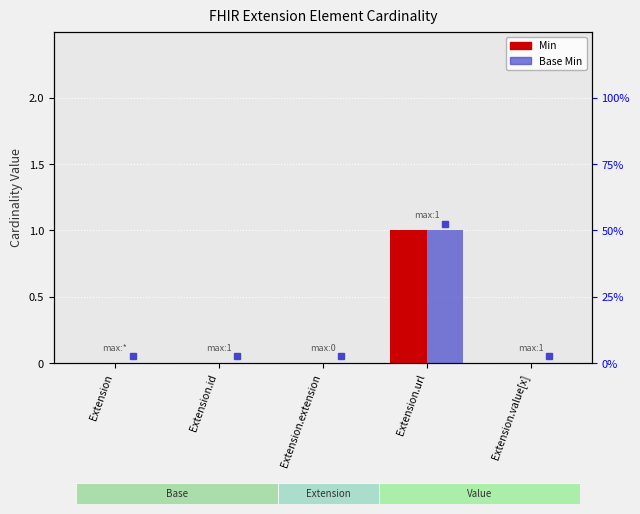

Reading left to right, what are all the values shown in this chart?

Min: Extension=0	Extension.id=0	Extension.extension=0	Extension.url=1	Extension.value[x]=0
Base Min: Extension=0	Extension.id=0	Extension.extension=0	Extension.url=1	Extension.value[x]=0